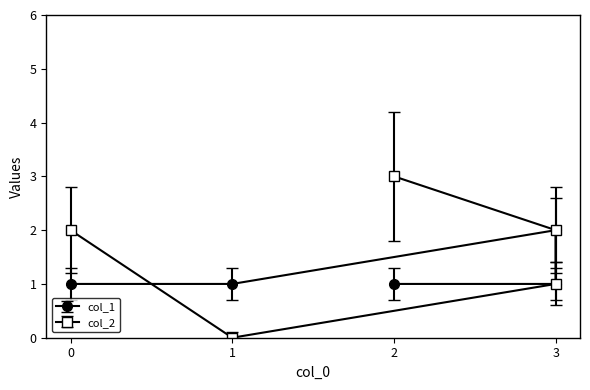

Which series ends up on top after the final intersection of col_2 and col_1?

col_2